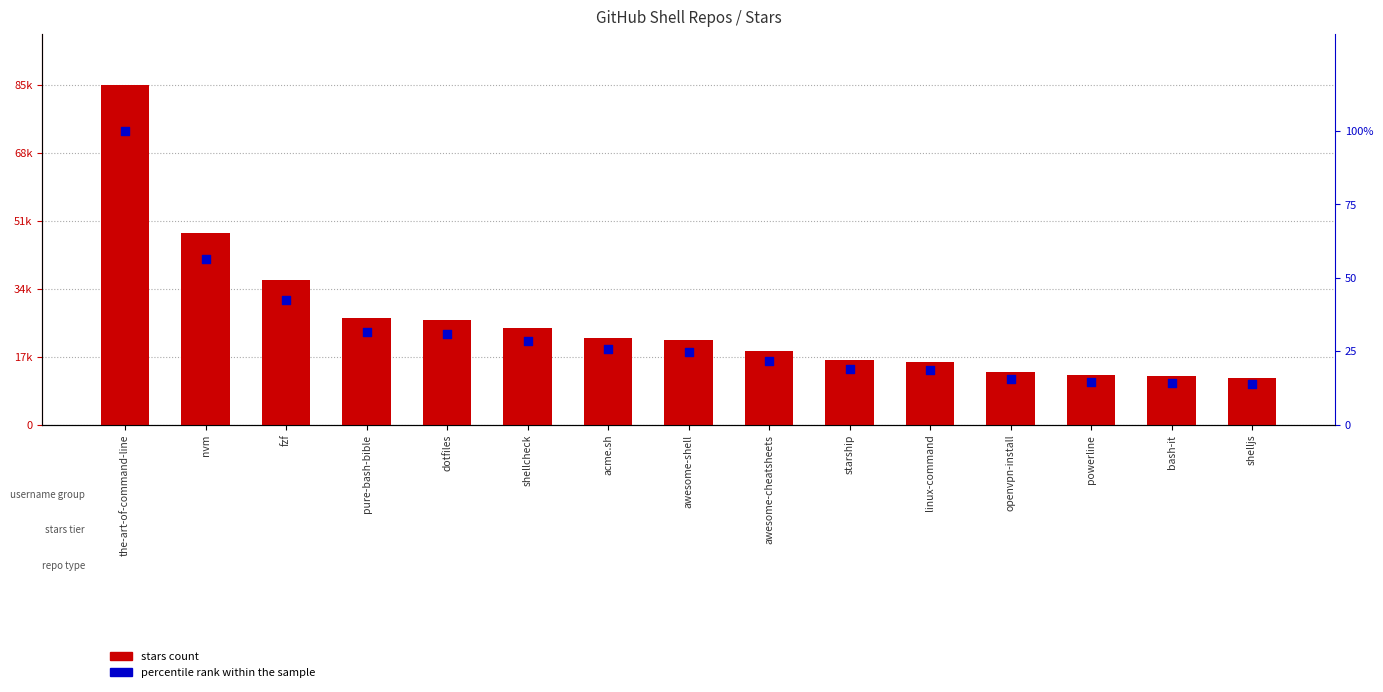

Which series has the largest total across all categories?

stars